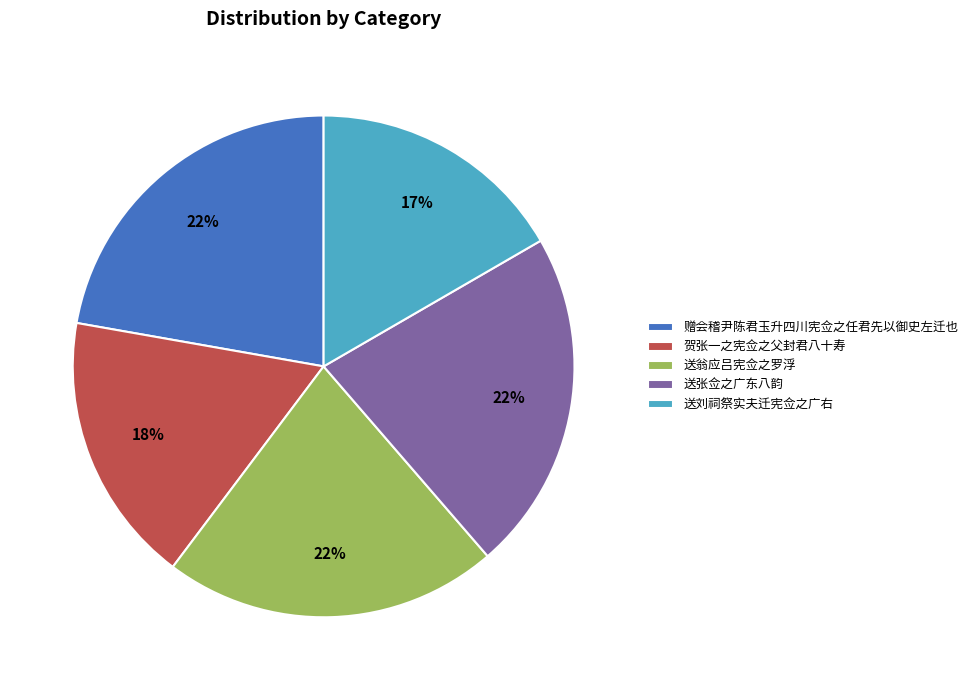

Which has a higher value, 贺张一之宪佥之父封君八十寿 or 赠会稽尹陈君玉升四川宪佥之任君先以御史左迁也?

赠会稽尹陈君玉升四川宪佥之任君先以御史左迁也